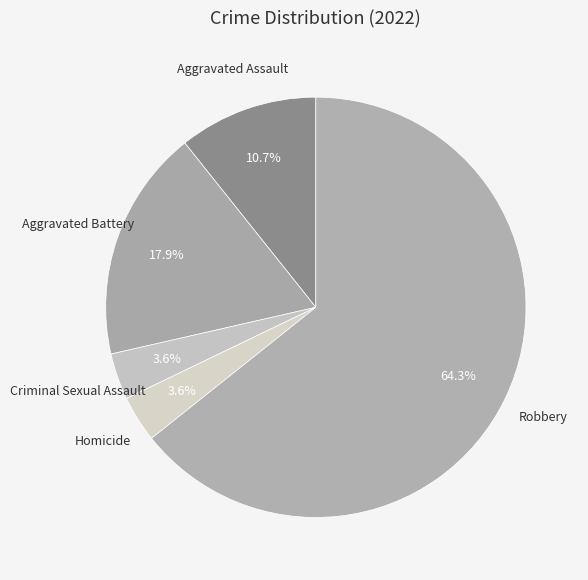

Does any single category account for the majority?

Yes